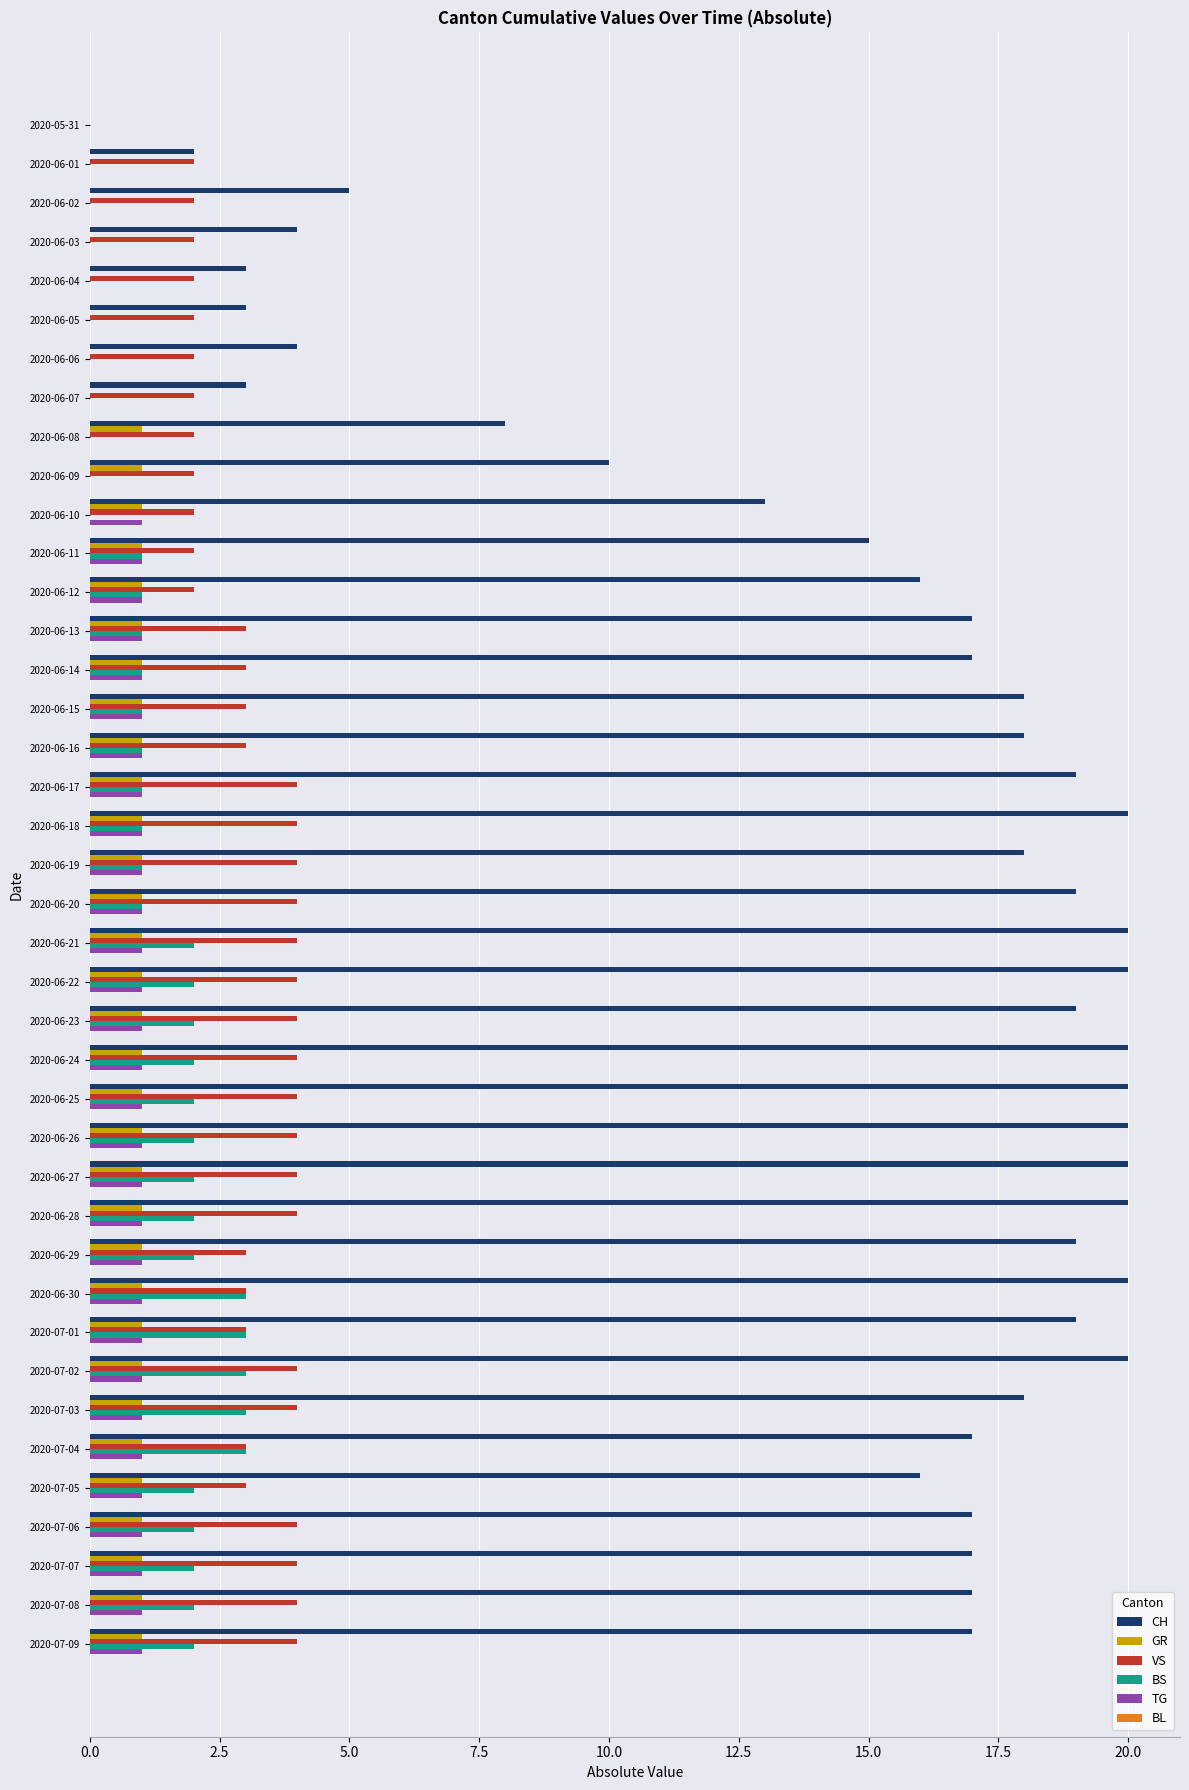

Which series has the largest total across all categories?

CH